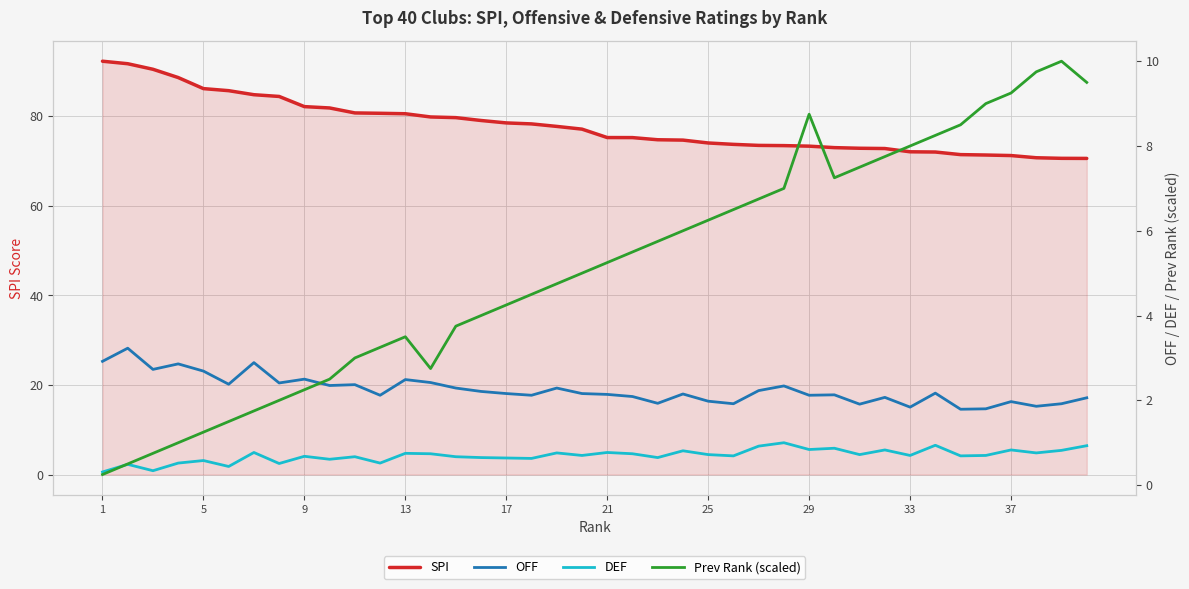

What is the maximum value shown in the chart?

92.3